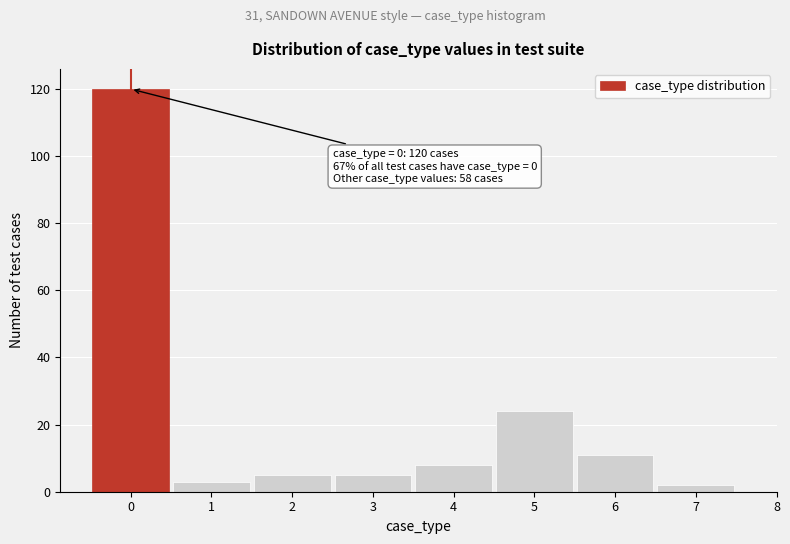

Over which range of the x-axis is the bar tallest?

-0.5 to 0.5